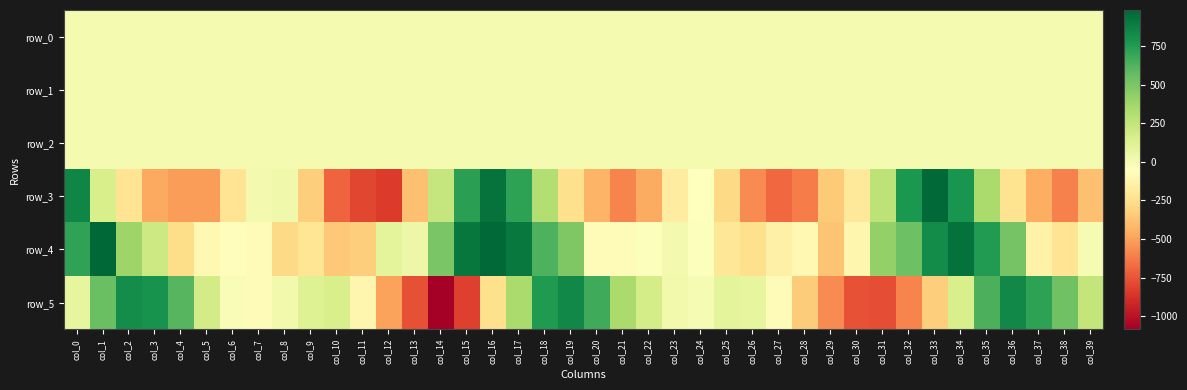

What is the total value across all series at col_36?

1134.4